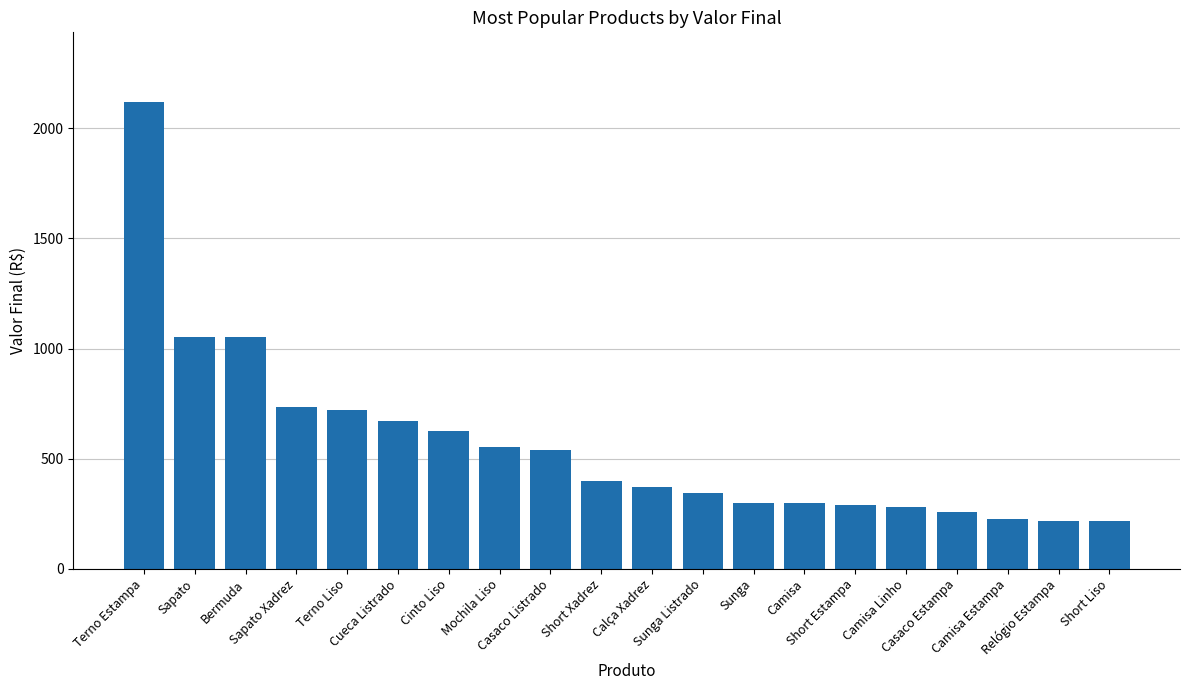

At which category does the chart reach its peak across all series?

Terno Estampa